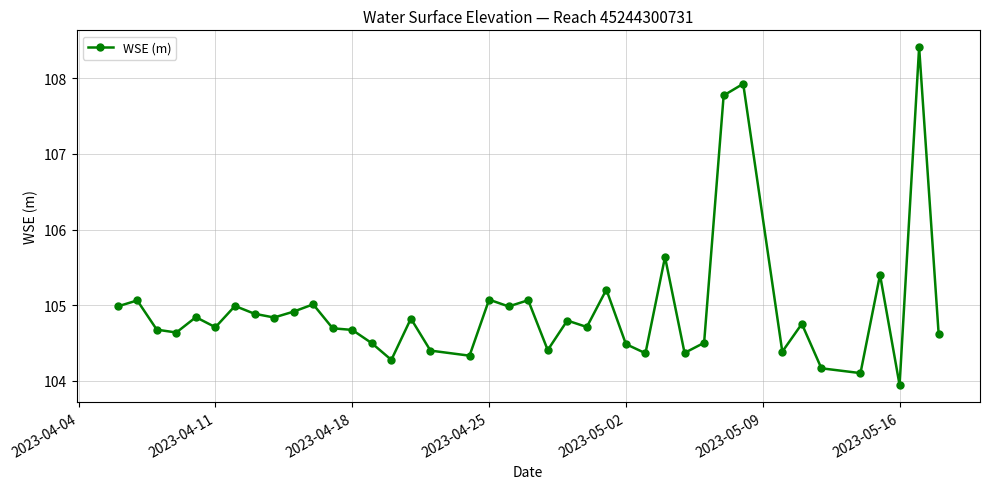

What is the value of the 33rd point from the left?

104.4